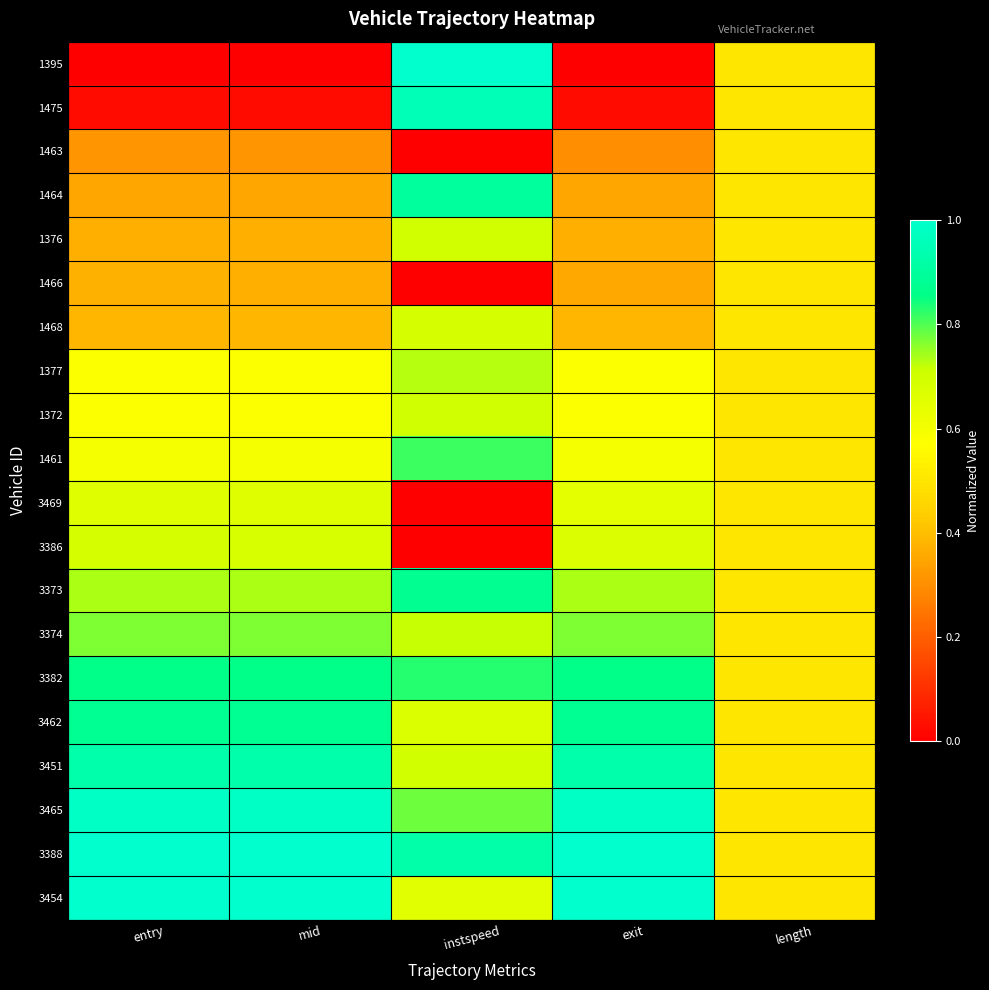

List the series in order of their peak value, lowest first.

1463, 1466, 3469, 3386, 1468, 1376, 1372, 1377, 3374, 1461, 3382, 3373, 3462, 1464, 3451, 1475, 3465, 3388, 1395, 3454